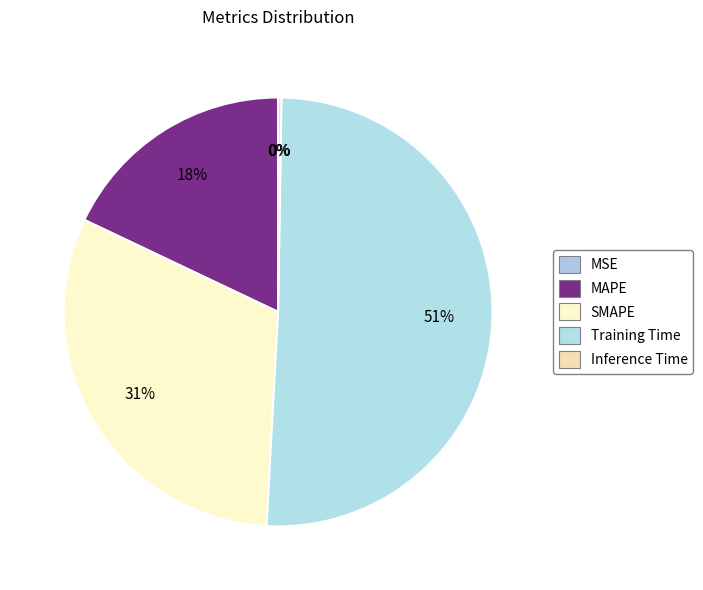

Is there any slice that represents more than half of the pie?

Yes